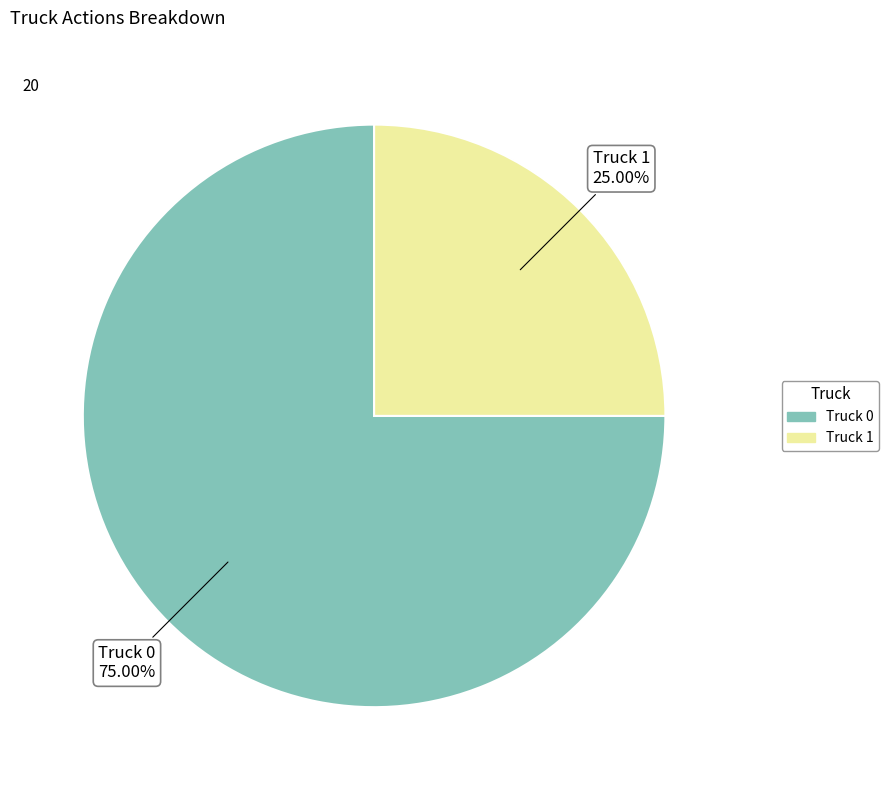

What percentage is NOT represented by Truck 1?

75.0%